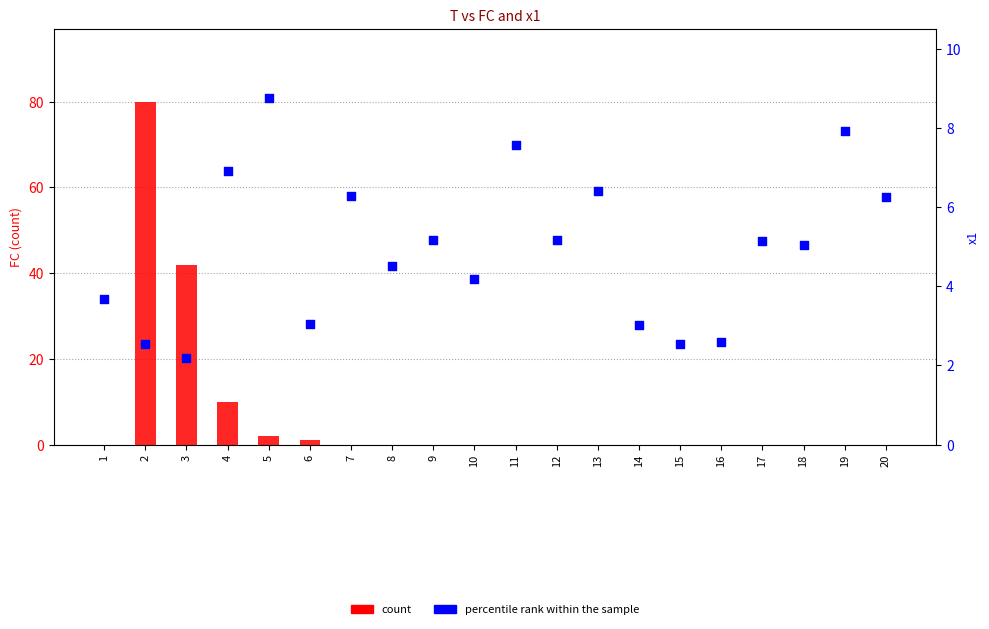

Is the value of percentile rank within the sample at 20 greater than the value of count at 1?

Yes